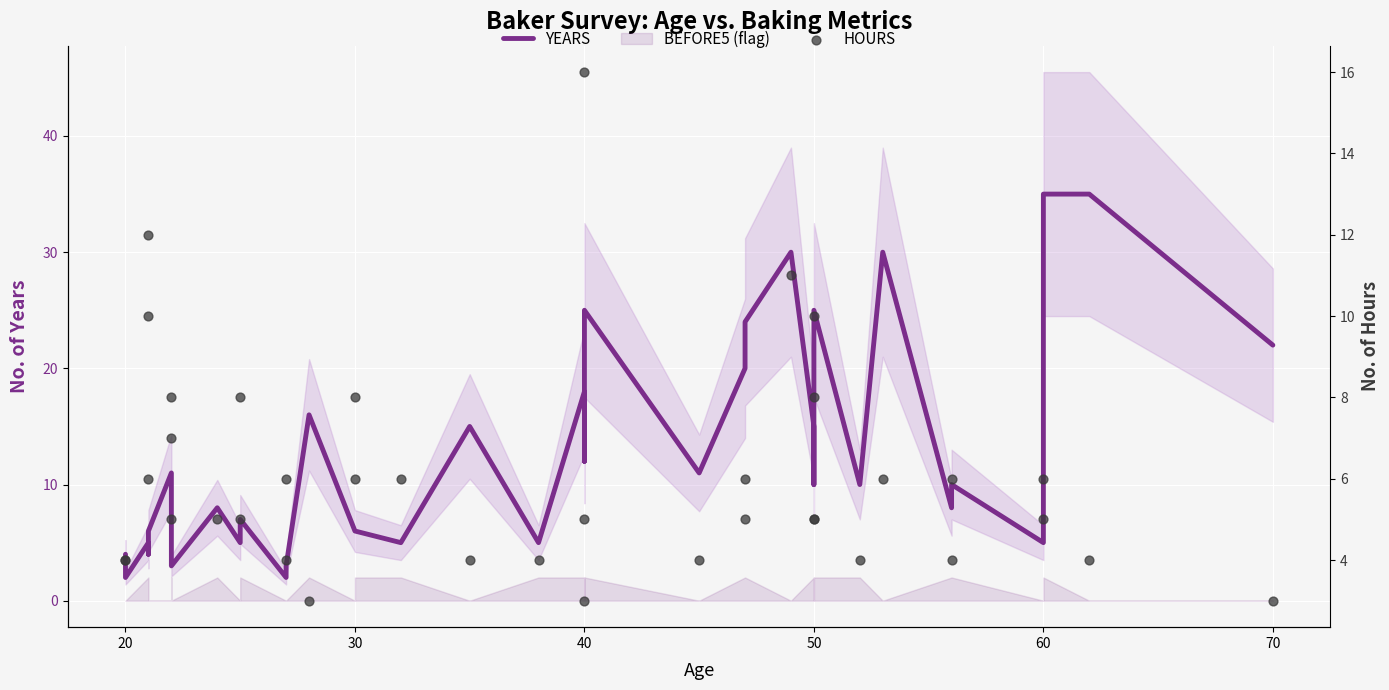

At how many categories does at least one series exceed 29?

4